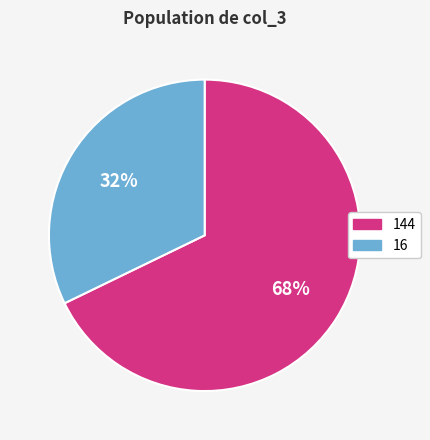

To the nearest percent, what is the difference between the largest and smallest slice percentages?

36%